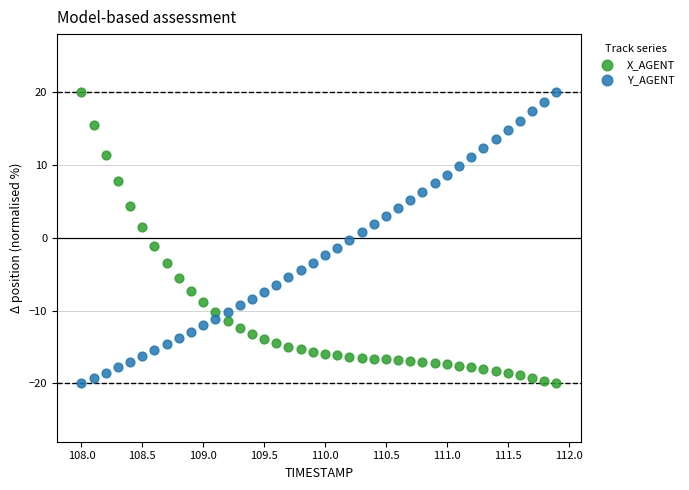

What is the X range (max minus min) for the scatter plot?

3.9